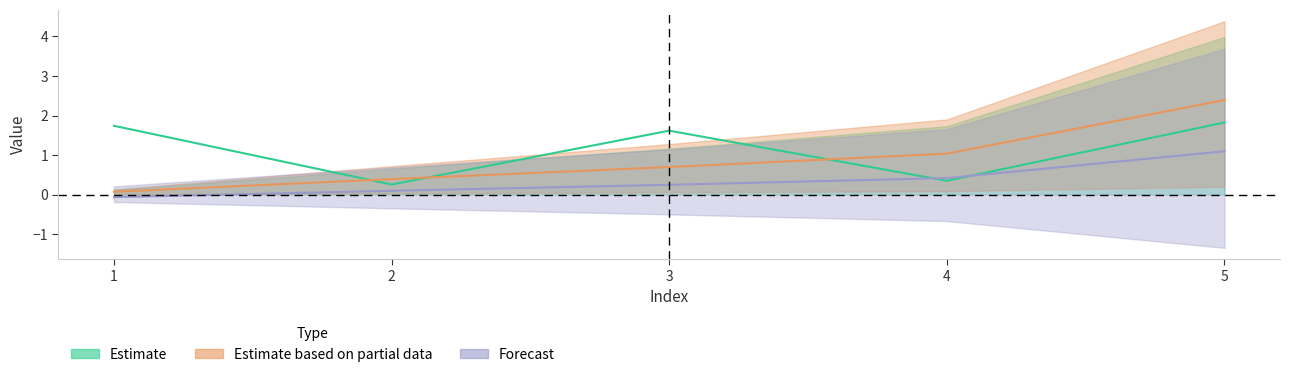

The value of col_0 at 2 is 0.3. True or false?

True